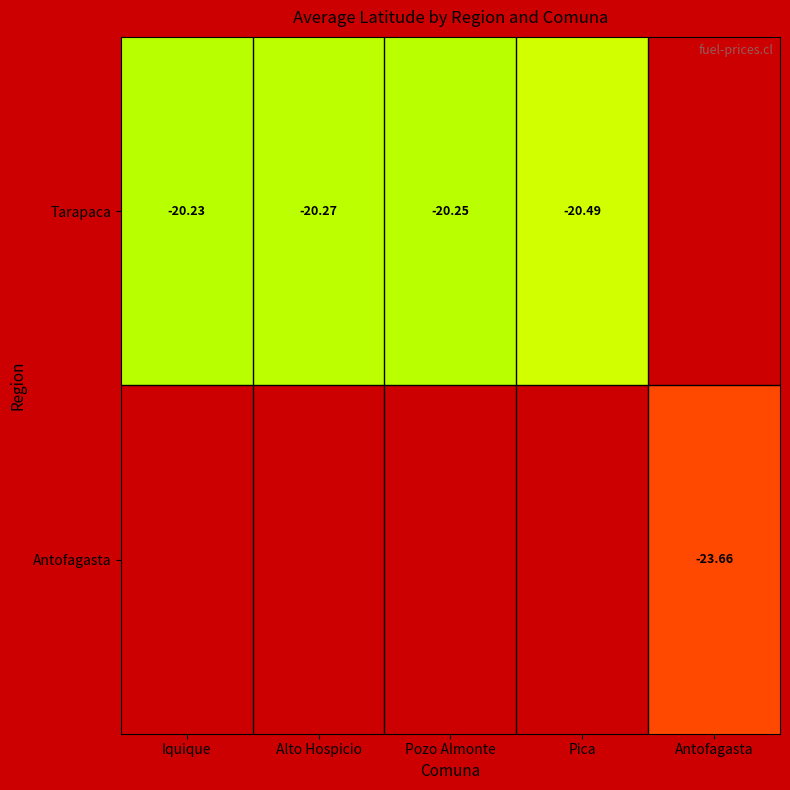

Is the value of Antofagasta at Antofagasta greater than the value of Tarapaca at Iquique?

No